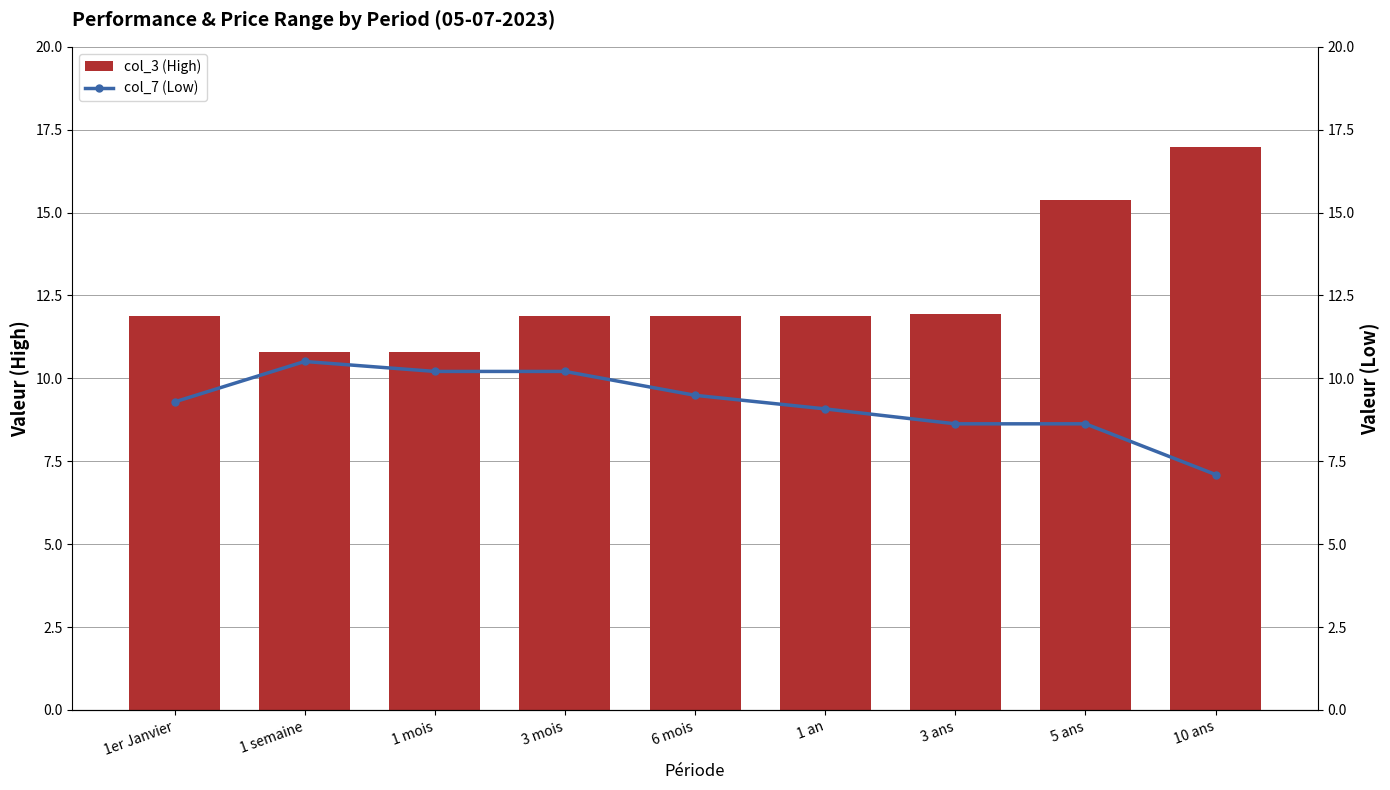

Reading left to right, transcribe all the data shown in this chart.

col_3 (High): 11.9	10.8	10.8	11.9	11.9	11.9	11.9	15.4	17.0
col_7 (Low): 9.3	10.5	10.2	10.2	9.5	9.1	8.6	8.6	7.1